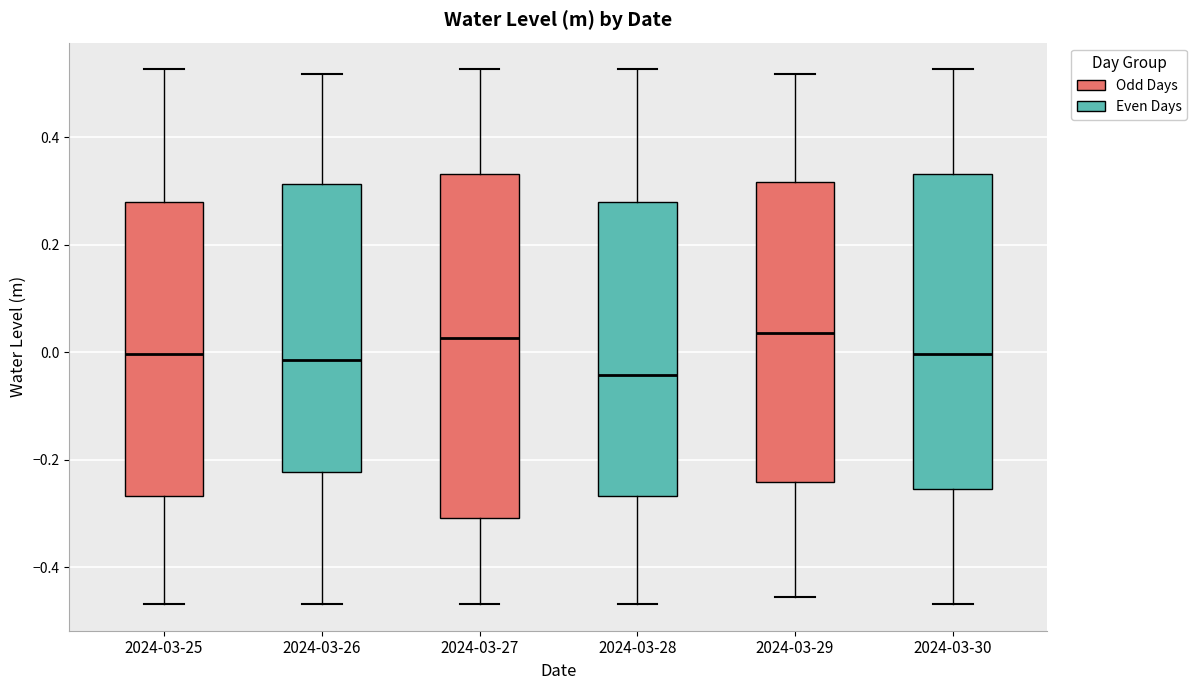

Reading left to right, transcribe this box plot: for each box, give where its median line is, the range the box spans, and where its two whiskers end, as read against the y-axis. The values are not printed on the chart, so give them approximately, as read against the axis.

2024-03-25: median 0.00, box -0.26 to 0.28, whiskers -0.46 to 0.52
2024-03-26: median -0.02, box -0.22 to 0.32, whiskers -0.46 to 0.52
2024-03-27: median 0.02, box -0.30 to 0.34, whiskers -0.46 to 0.52
2024-03-28: median -0.04, box -0.26 to 0.28, whiskers -0.46 to 0.52
2024-03-29: median 0.04, box -0.24 to 0.32, whiskers -0.46 to 0.52
2024-03-30: median 0.00, box -0.26 to 0.34, whiskers -0.46 to 0.52